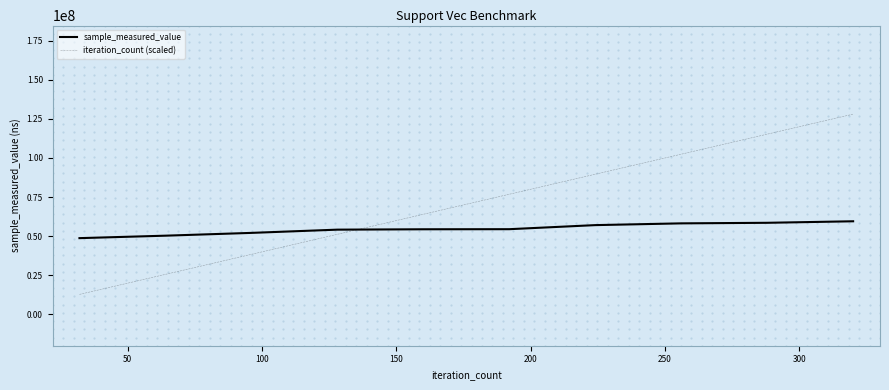

Which series ends up on top after the final intersection of sample_measured_value and iteration_count (scaled)?

iteration_count (scaled)